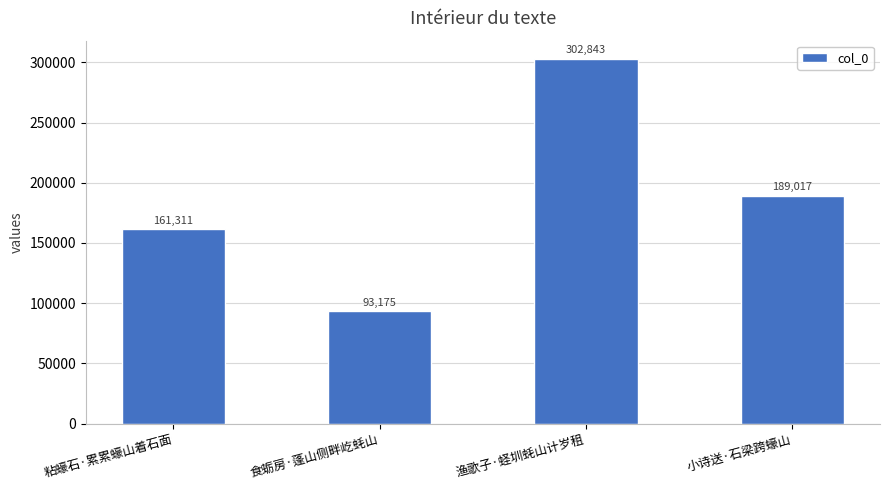

Does the chart contain any negative values?

No